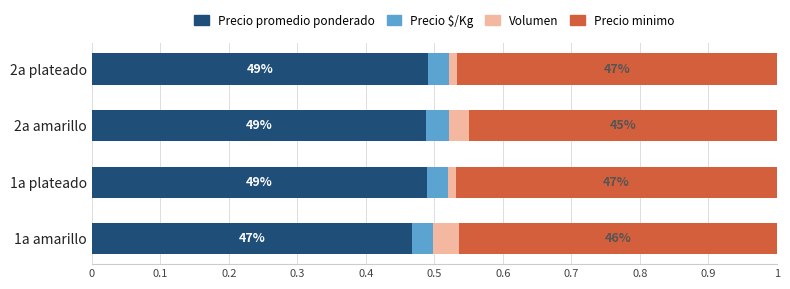

What are all the series names shown in the legend?

Precio promedio ponderado, Precio $/Kg, Volumen, Precio minimo